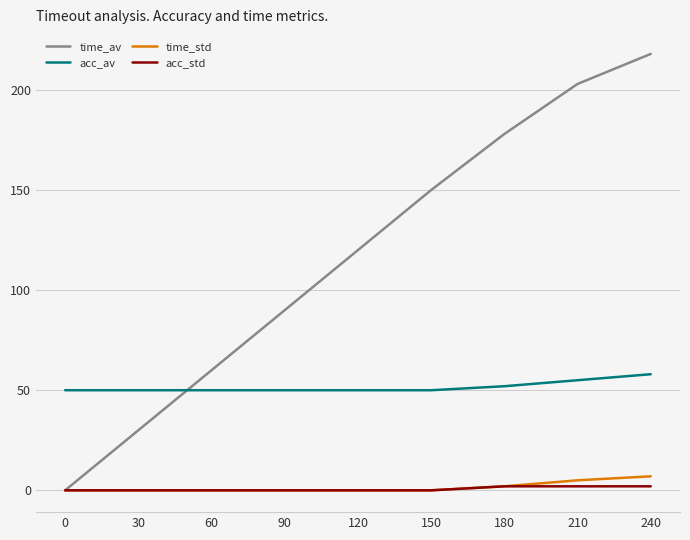

What is the difference between the highest and lowest values at 210?

201